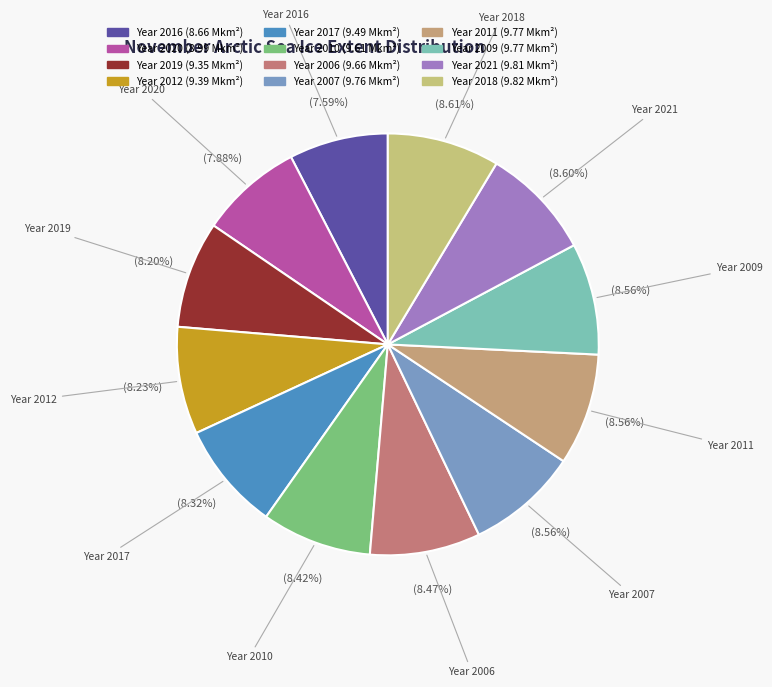

Does any single category account for the majority?

No